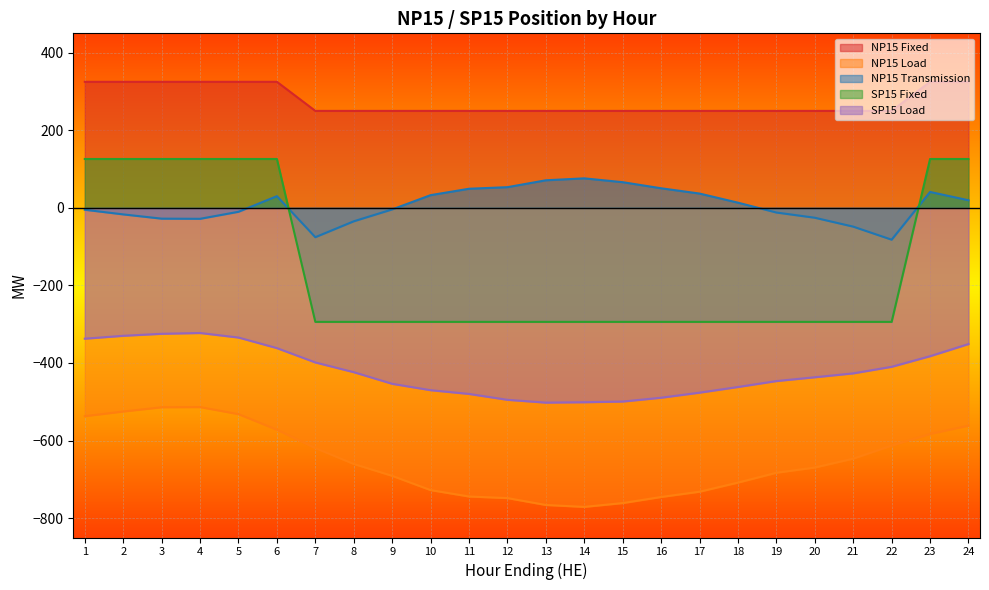

The value of NP15 Fixed at 23 is 325.0. True or false?

True